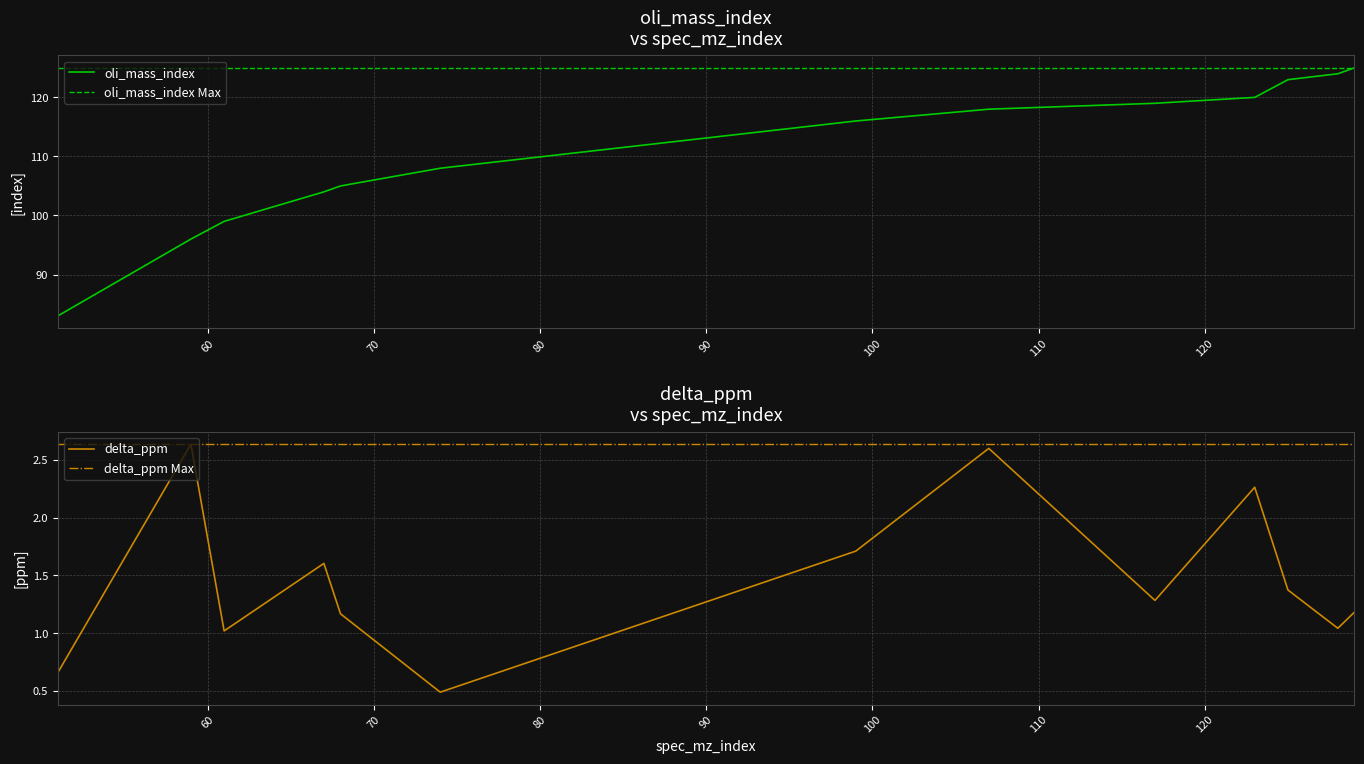

At which label does delta_ppm first exceed 1?

59